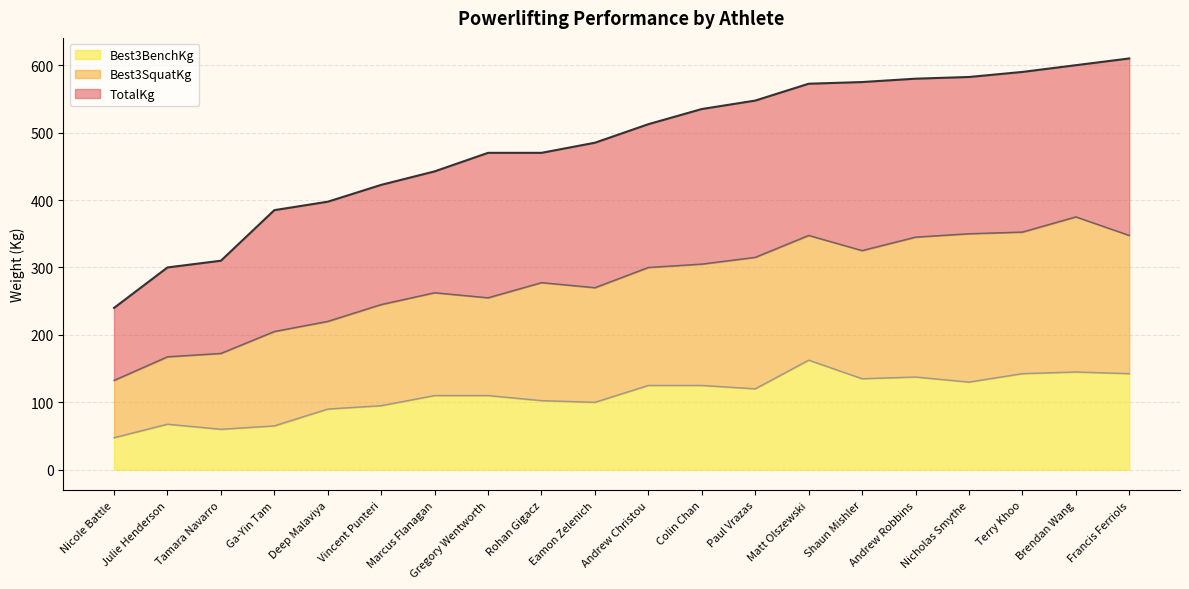

How many categories are shown in the chart?

20